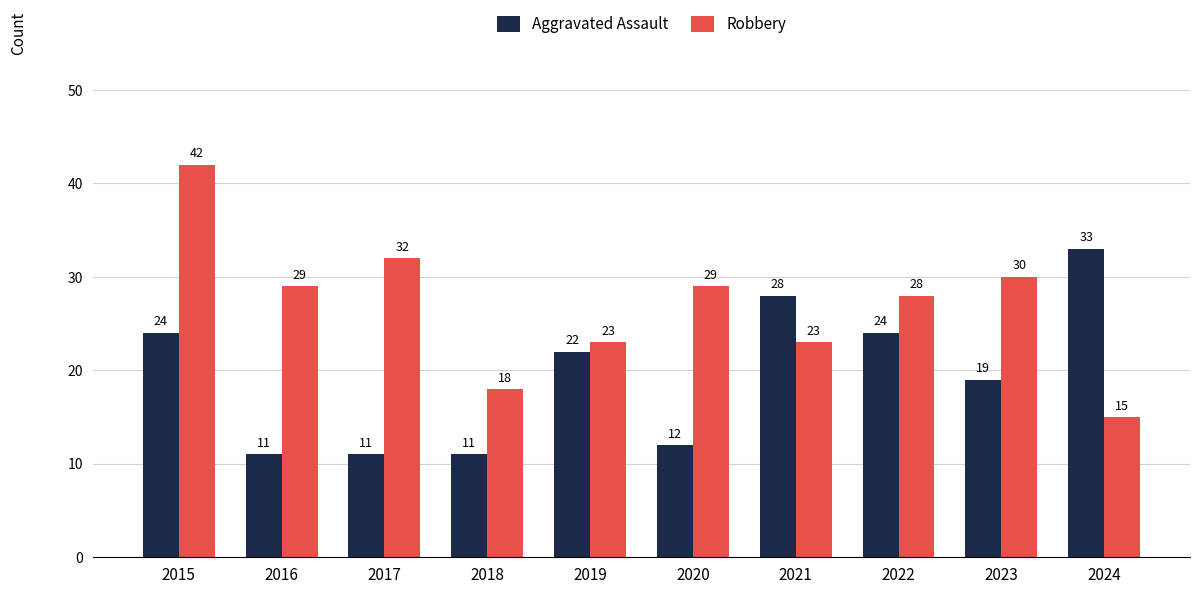

True or false: Robbery has a value of 29 at 2020.

True